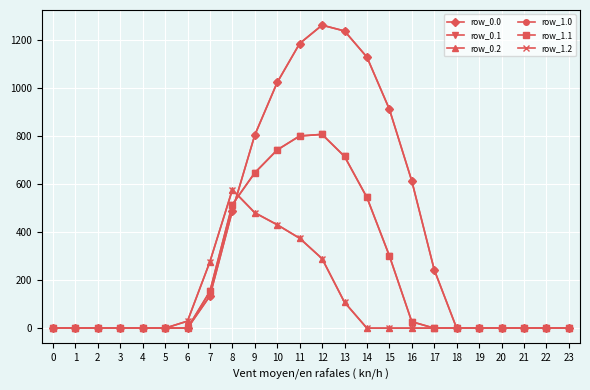

Does the chart display data point markers on the line(s)?

Yes